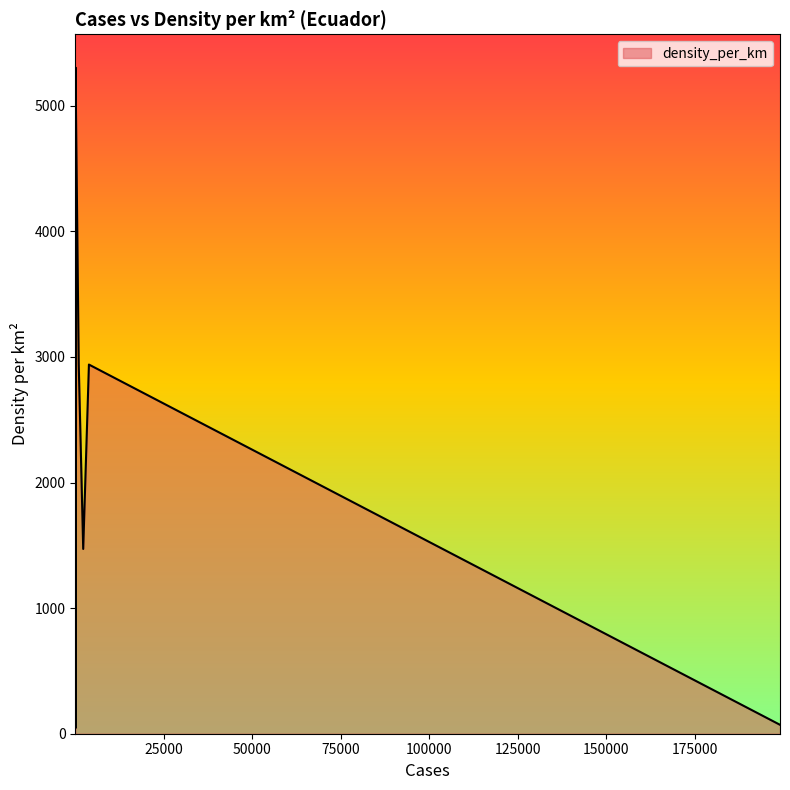

Where is the data nearest to the value 2672?

3857